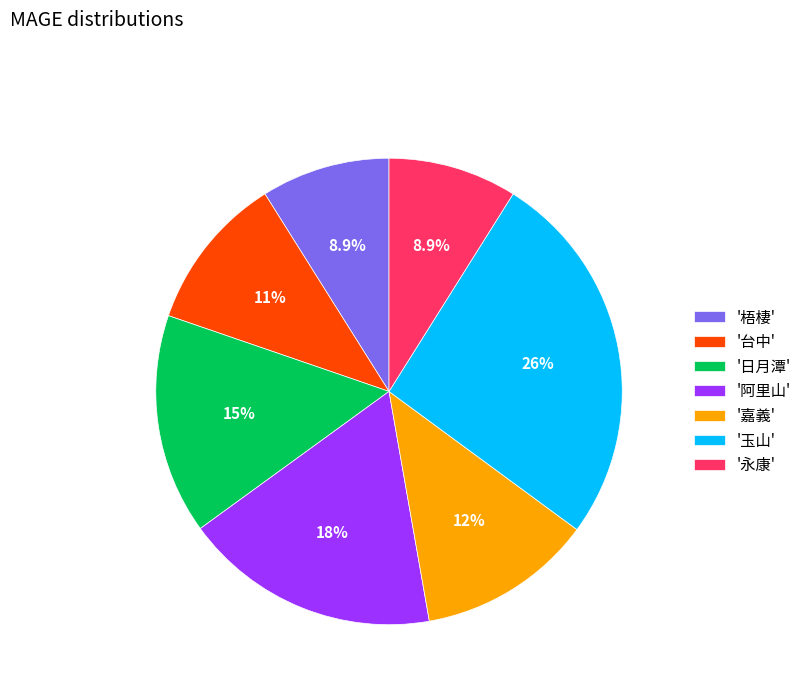

How much of the chart is everything except '阿里山'?

82.2%